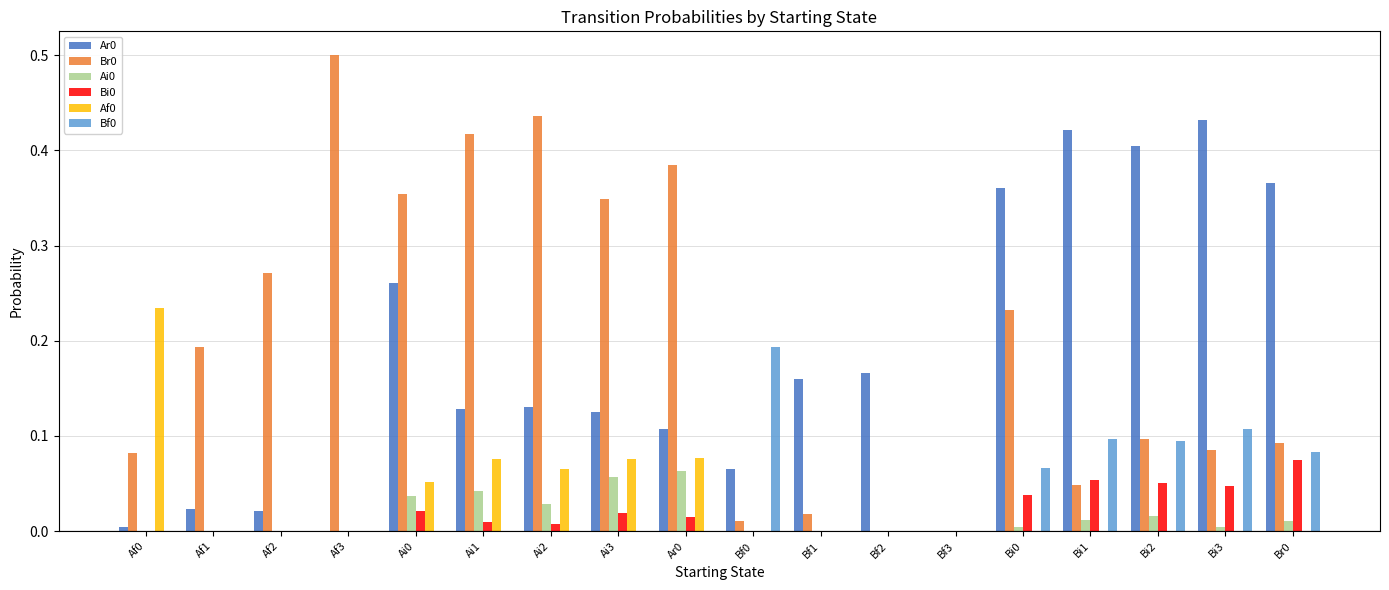

Is it true that Bi0 equals 0.0 at Ai3?

True